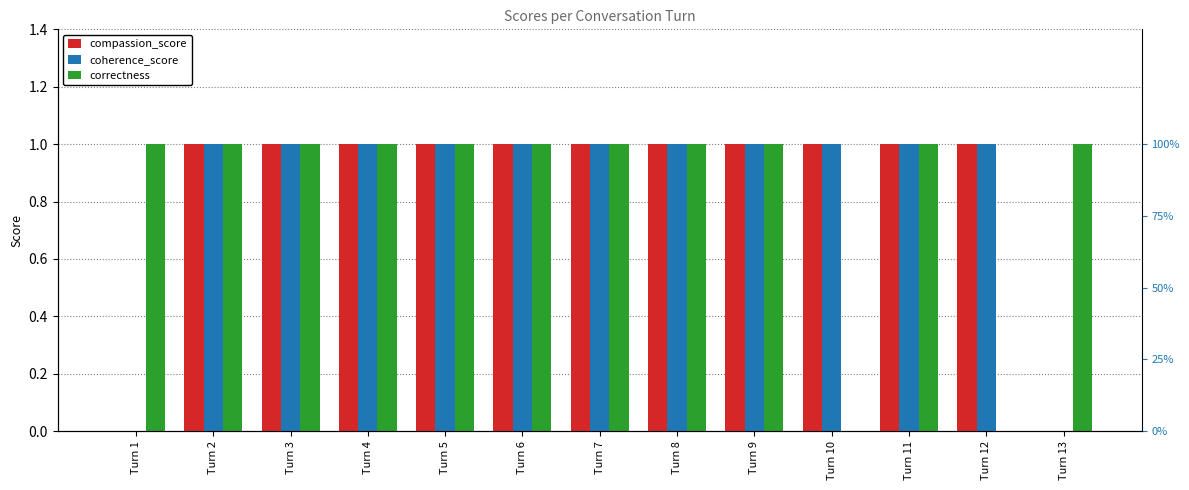

What is the greatest value displayed?

1